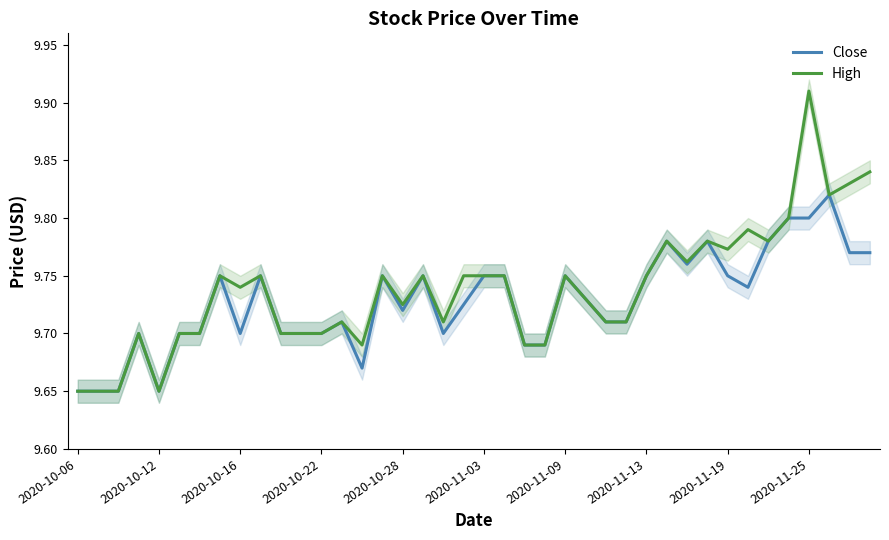

What is the highest value of the High series?

9.9